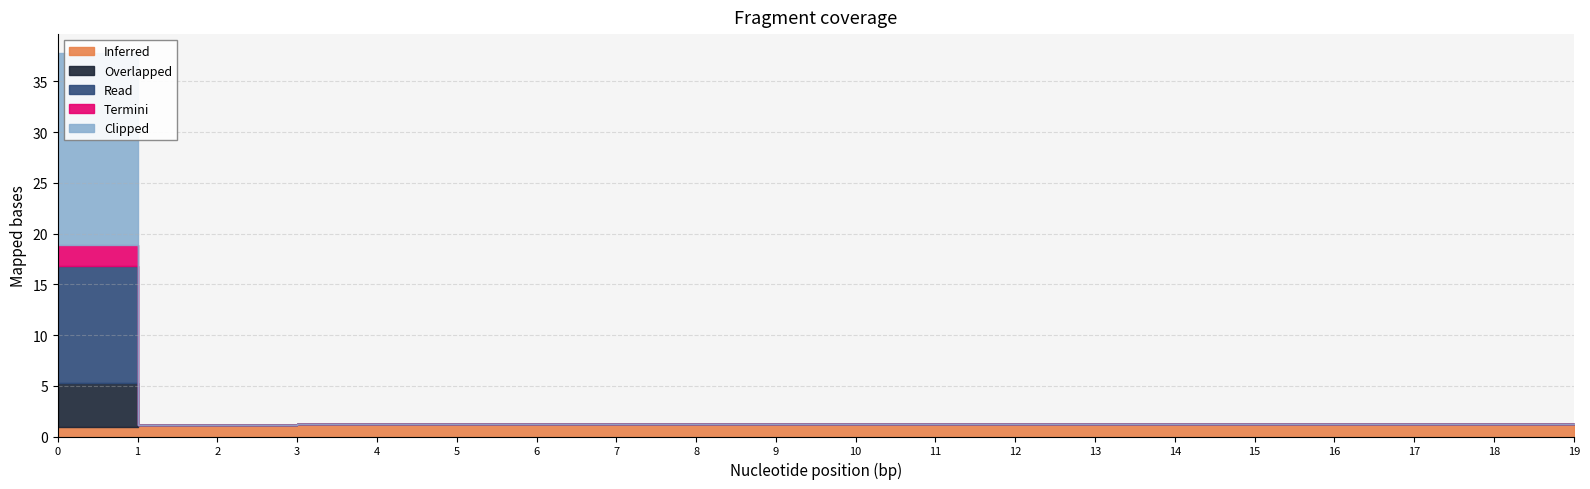

What are all the series names shown in the legend?

Inferred, Overlapped, Read, Termini, Clipped